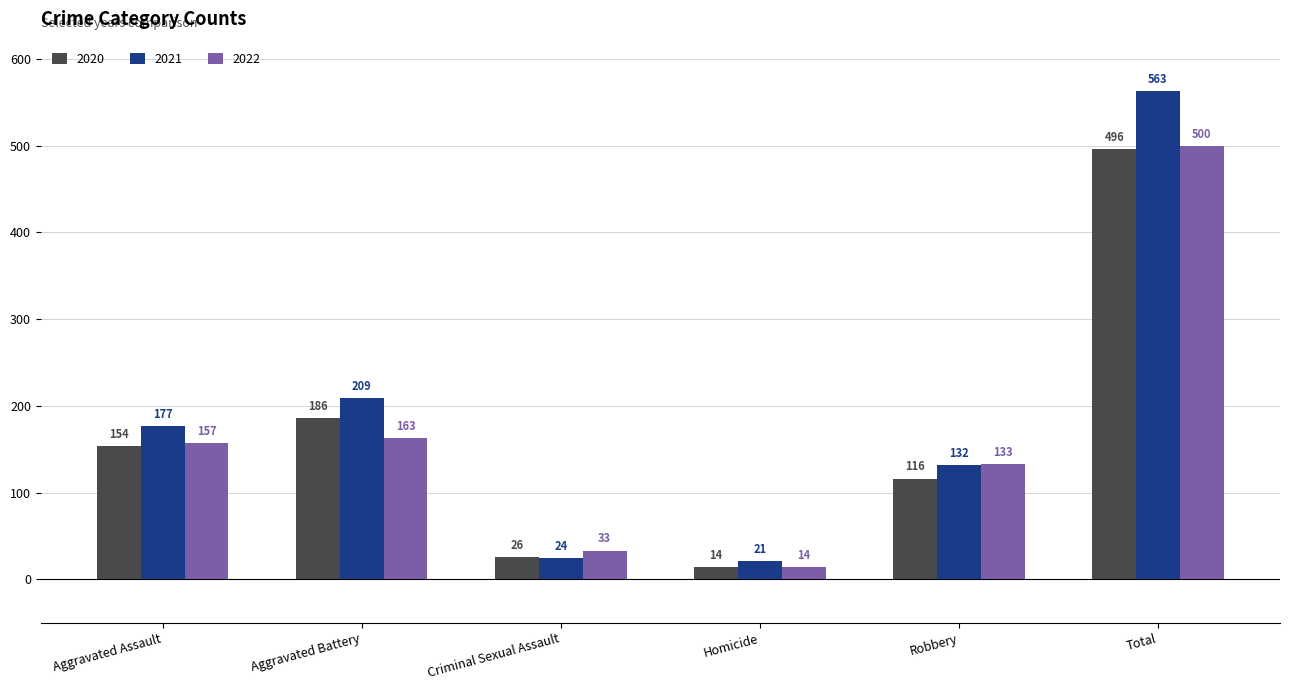

What is the value of the 2020 bar at the 3rd from the left?

26